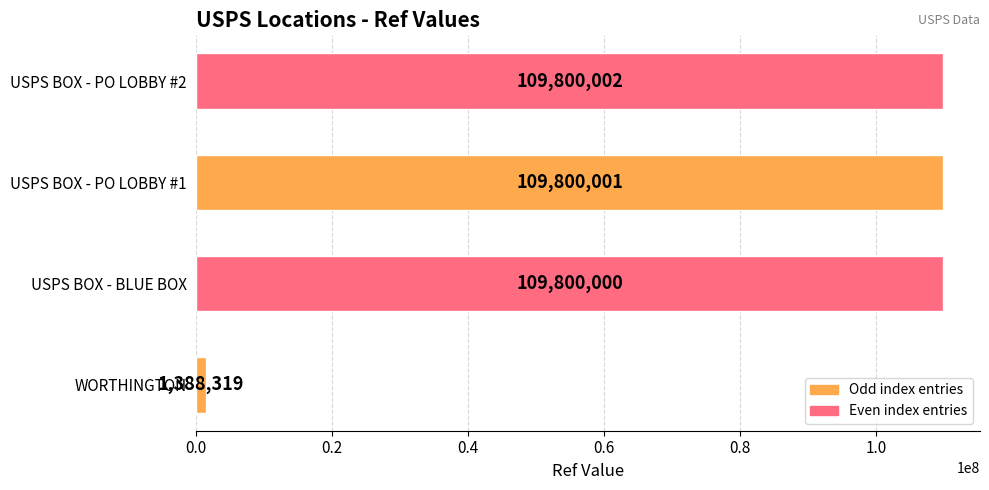

List the labels in order of value, smallest first.

WORTHINGTON, USPS BOX - BLUE BOX, USPS BOX - PO LOBBY #1, USPS BOX - PO LOBBY #2